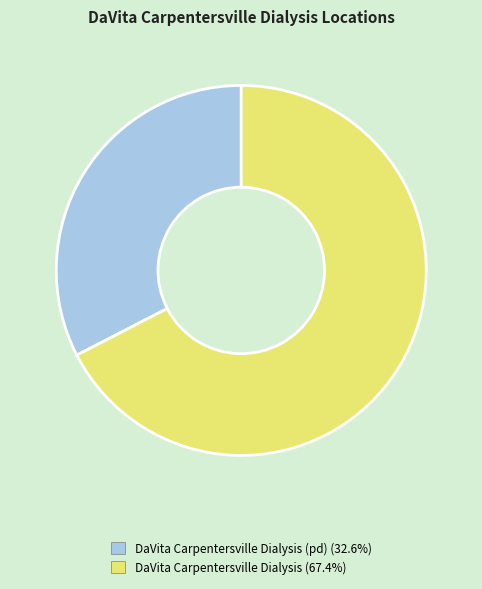

Does any single category account for the majority?

Yes